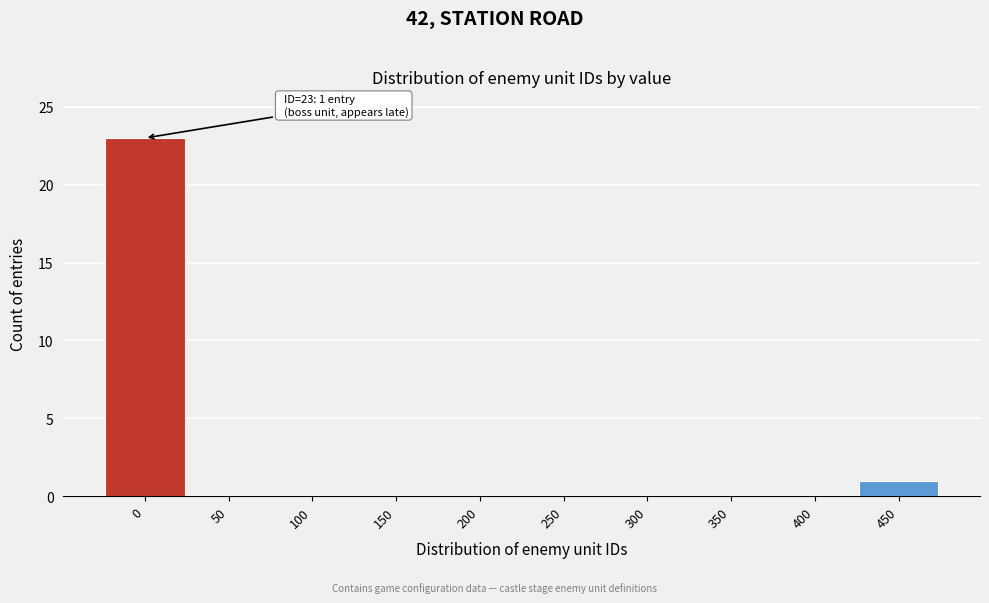

Reading left to right, list all the values displayed in this chart.

0=23	50=0	100=0	150=0	200=0	250=0	300=0	350=0	400=0	450=1